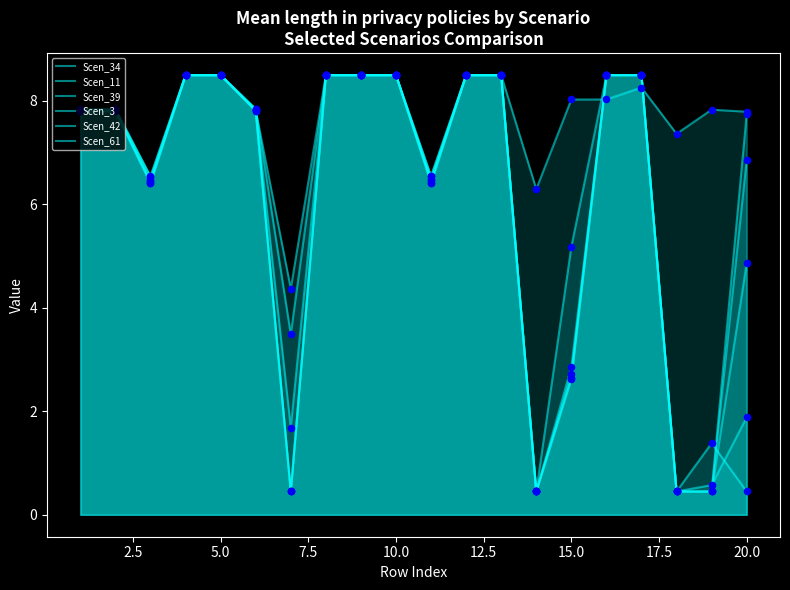

Which series has the widest spread of Y values?

Scen_11